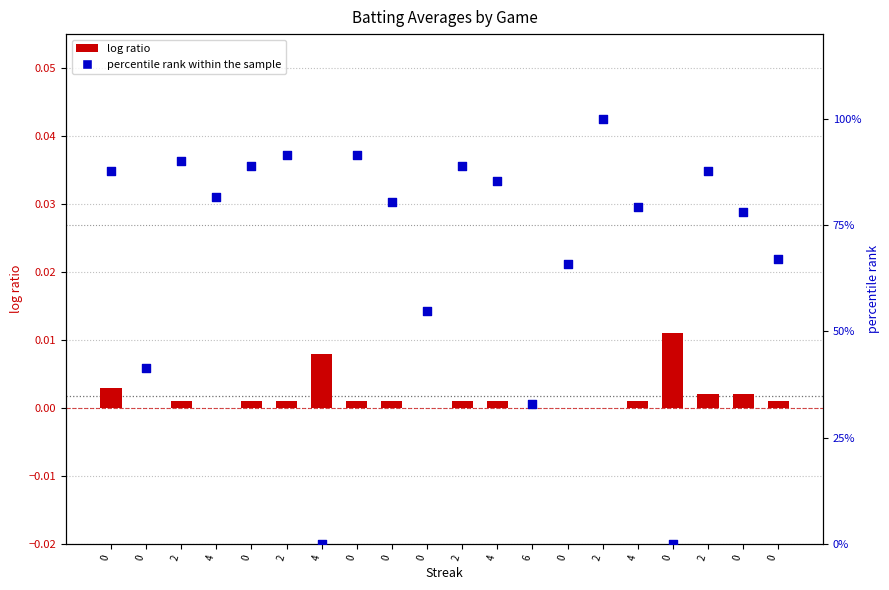

Is the value of percentile rank within the sample at 2 greater than the value of log ratio at 0?

Yes